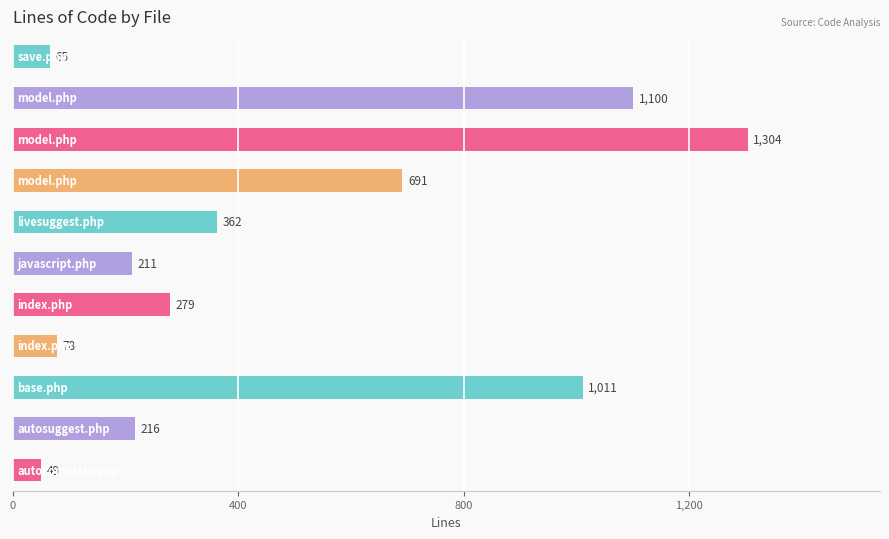

What is the average value?

488